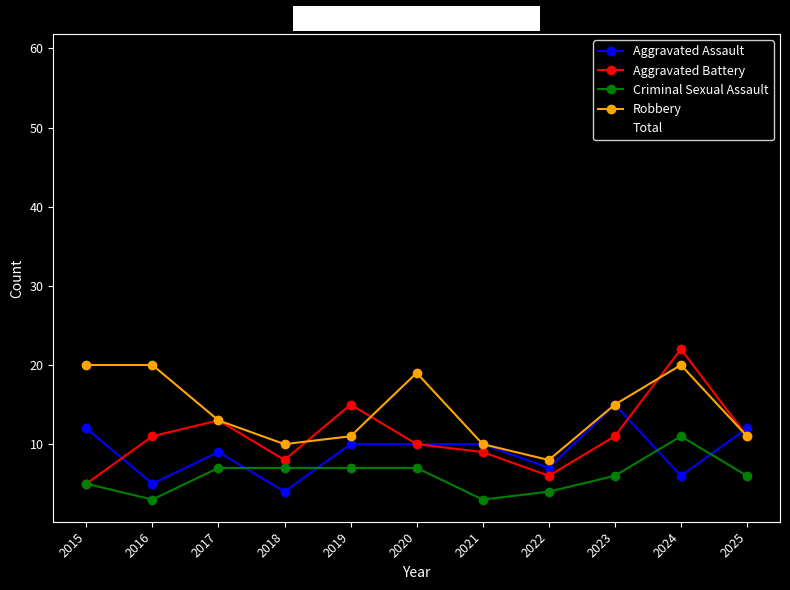

True or false: Robbery has more than 1 interior local peaks.

True